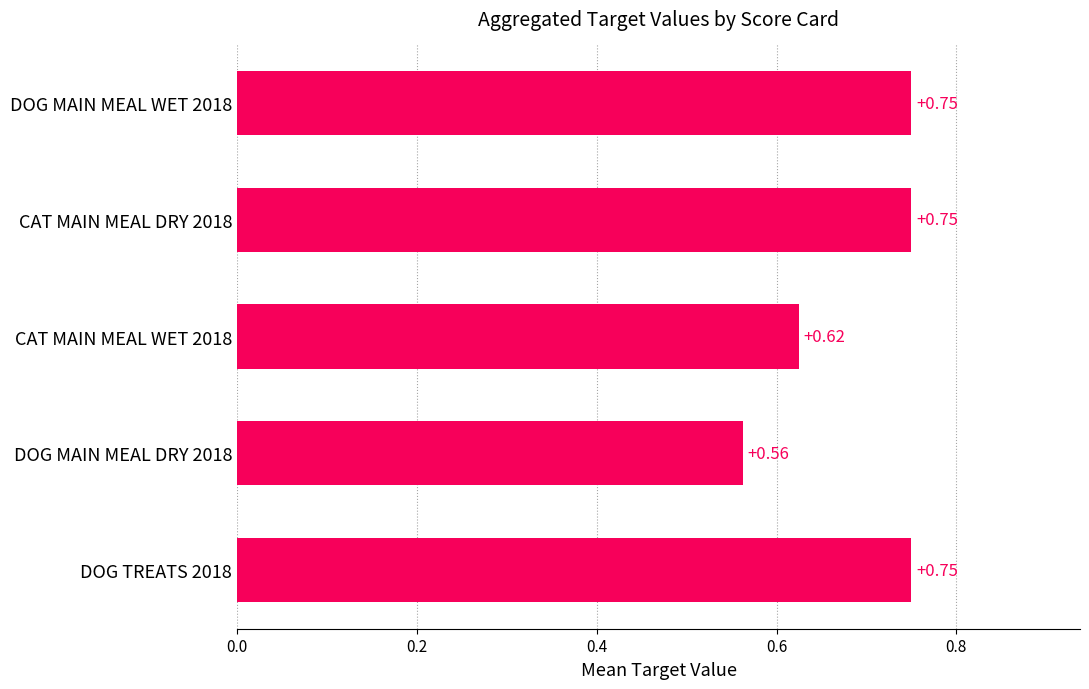

What is the average value?

0.7